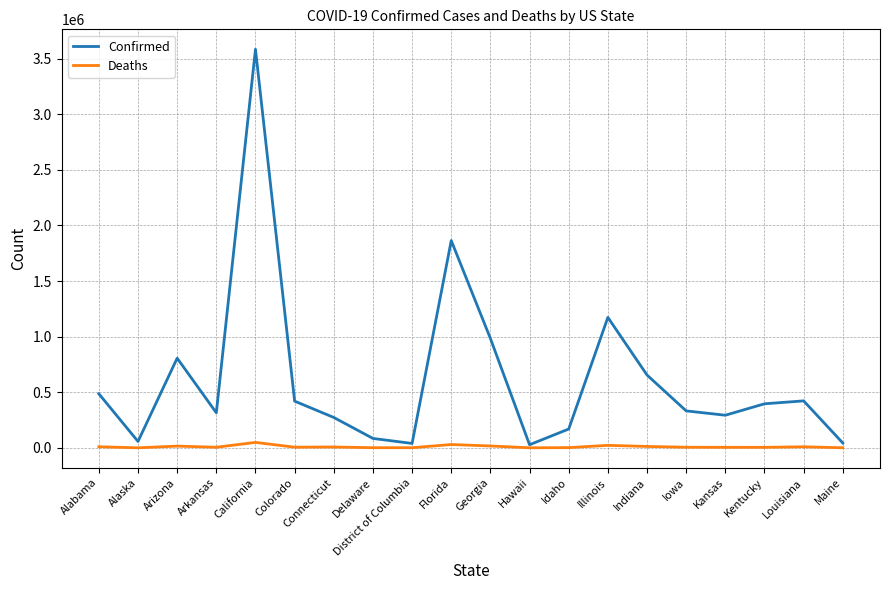

Which series has the widest spread of values?

Confirmed